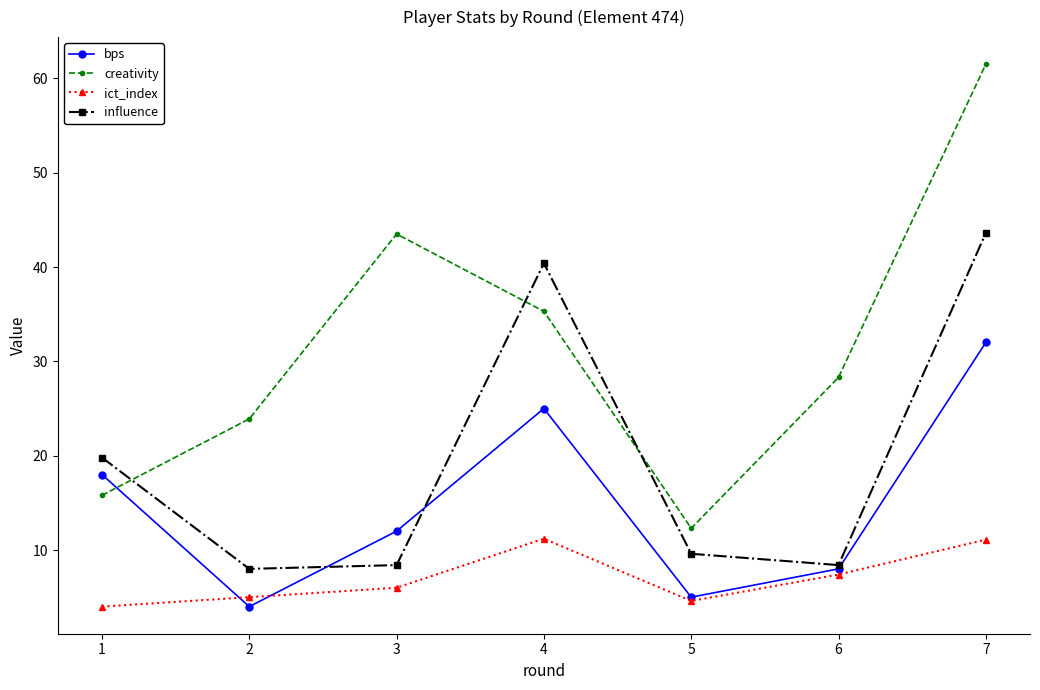

How many distinct data groups are displayed?

4